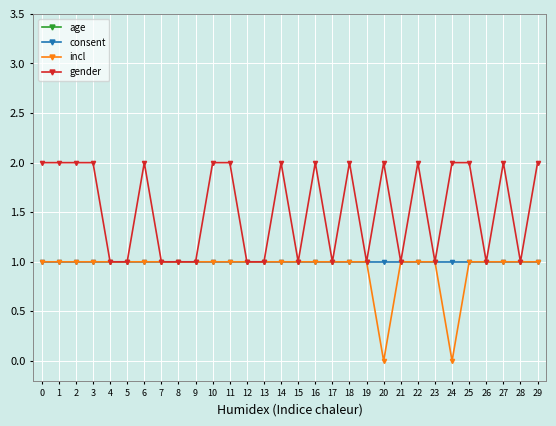

True or false: incl and age intersect in this chart.

False